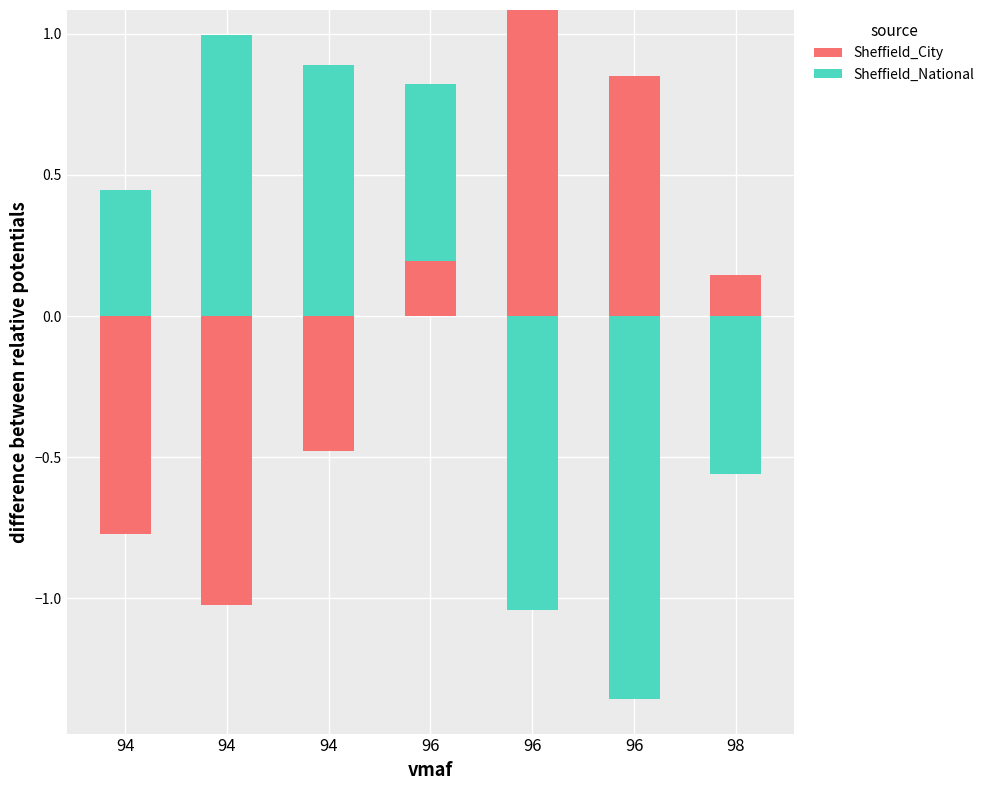

What are all the series names shown in the legend?

Sheffield_City, Sheffield_National